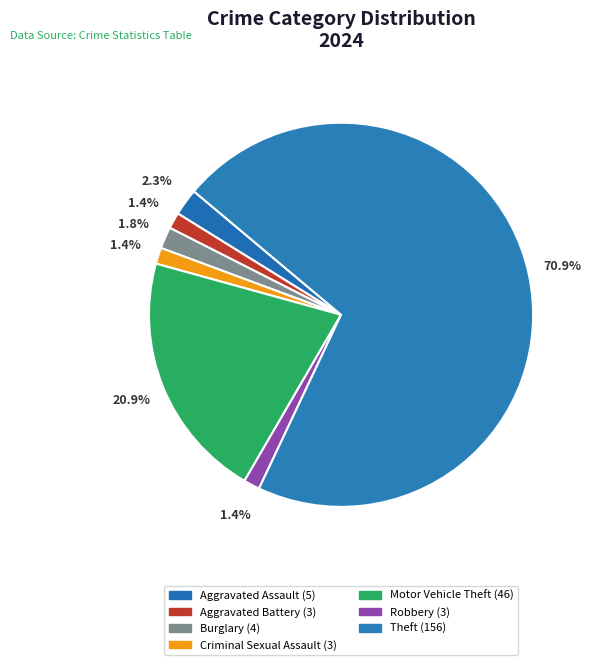

What is the smallest slice in the pie chart?

Aggravated Battery